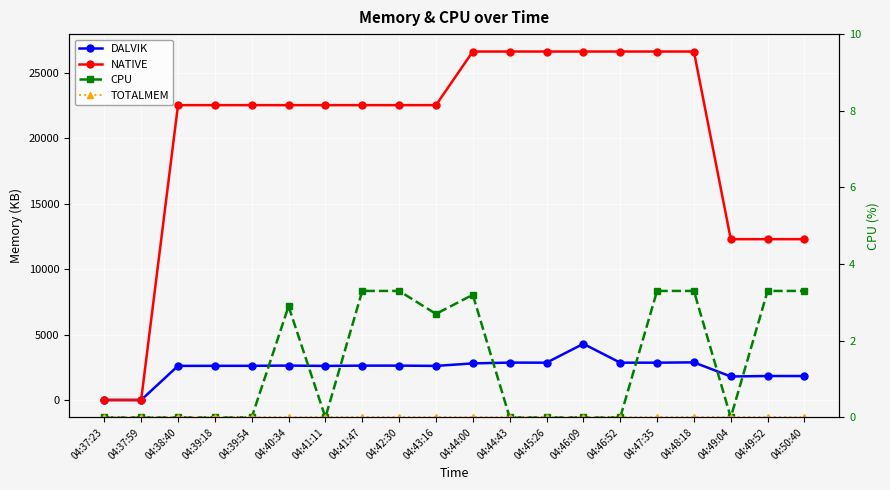

What is the spread (max minus min) of values at 04:42:30?

22528.0